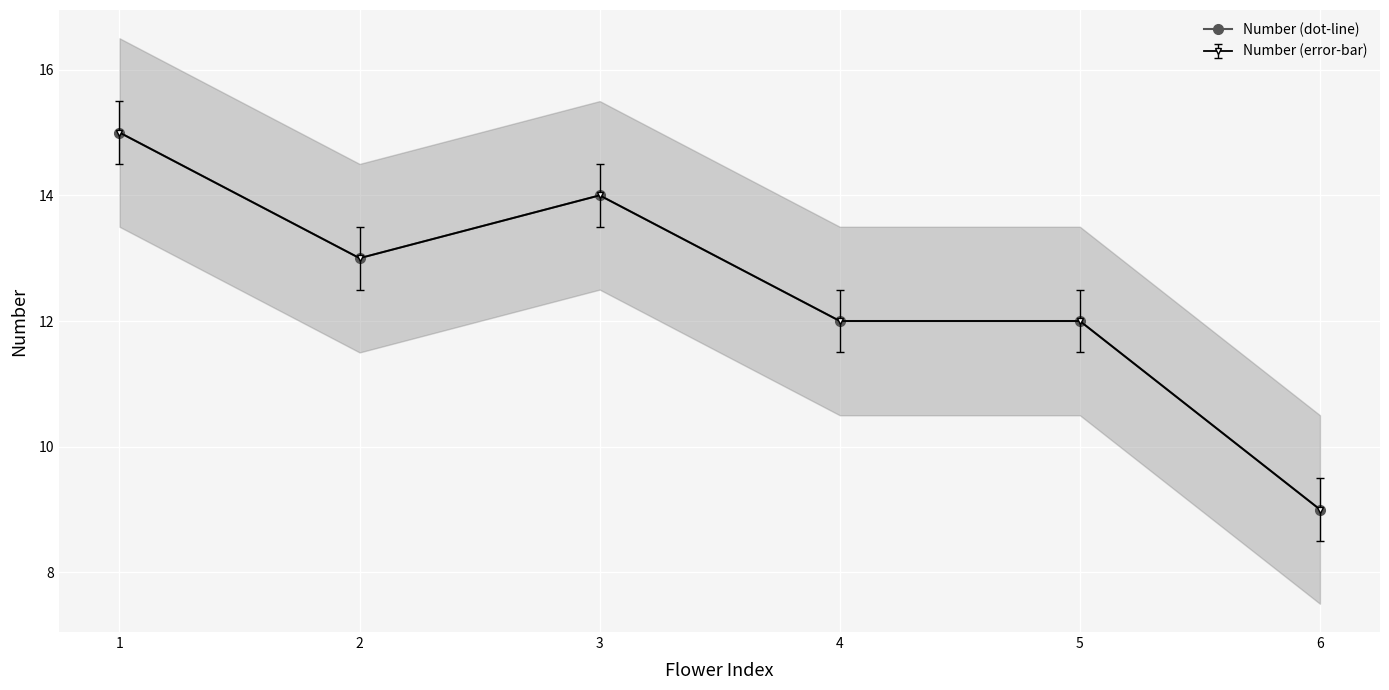

Which has a higher value, 3 or 4?

3